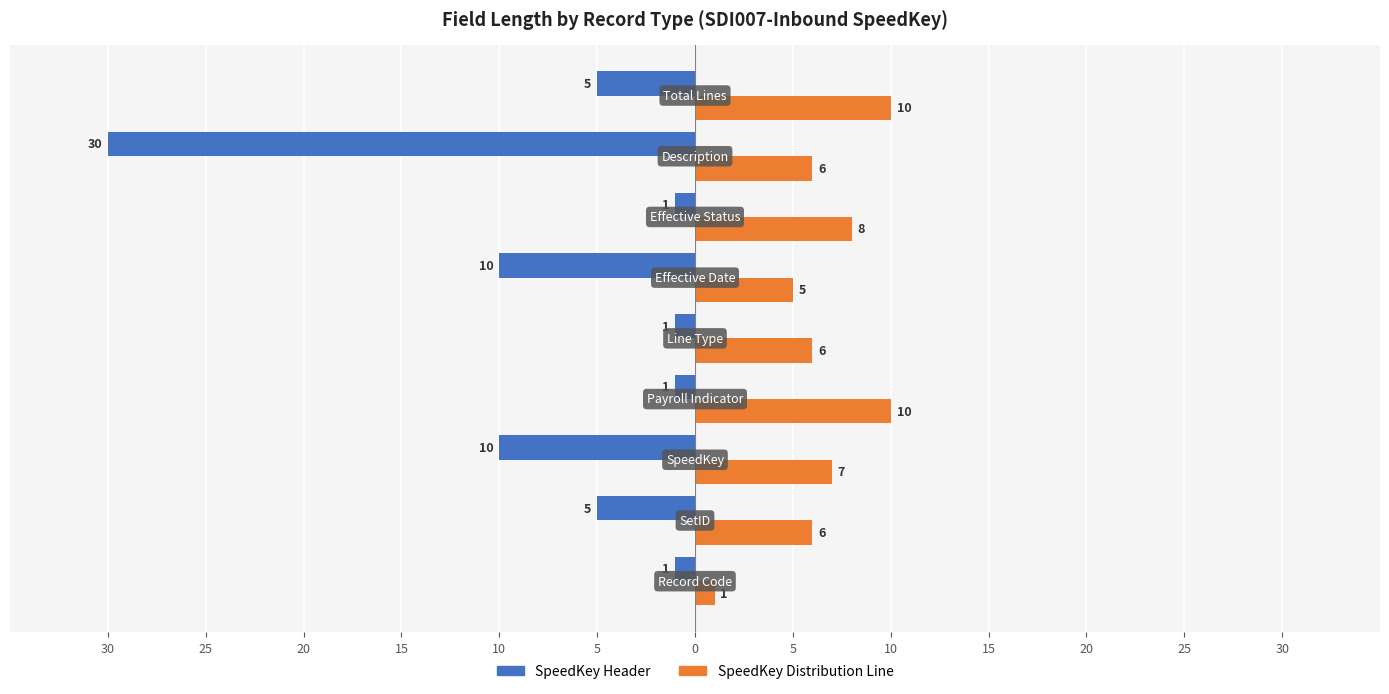

What are all the series names shown in the legend?

SpeedKey Header, SpeedKey Distribution Line